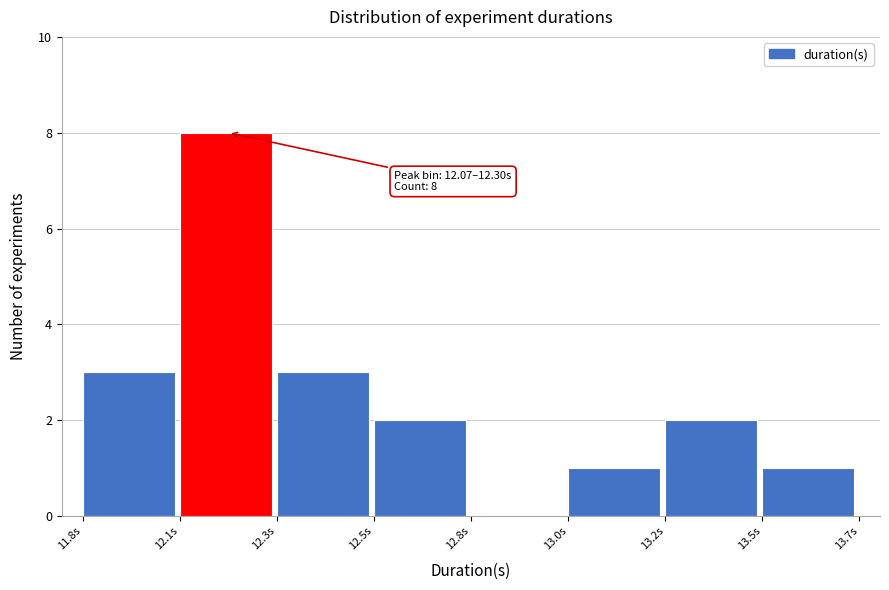

Reading left to right, extract all data points from this chart.

11.8s=3	12.1s=8	12.3s=3	12.5s=2	12.8s=0	13.0s=1	13.2s=2	13.5s=1